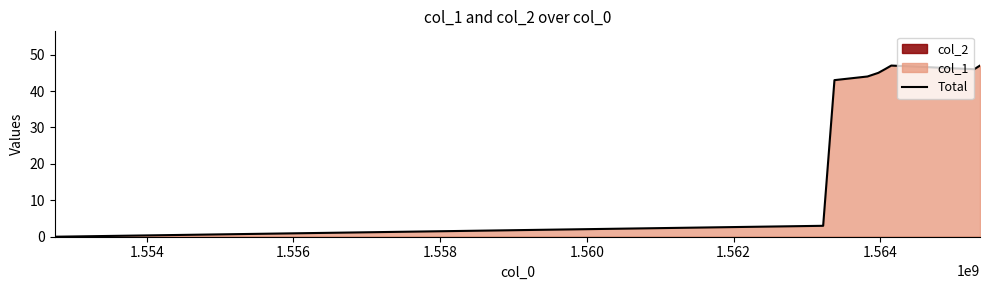

Is it true that the value at 1.556 is 63?

False